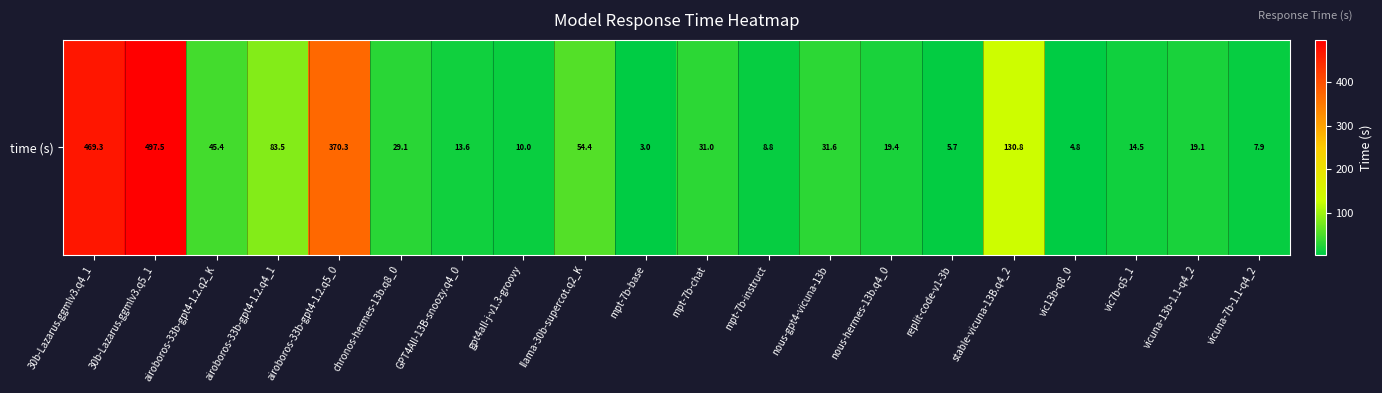

The chart shows a value of 31.4 at airoboros-33b-gpt4-1.2.q2_K. True or false?

False